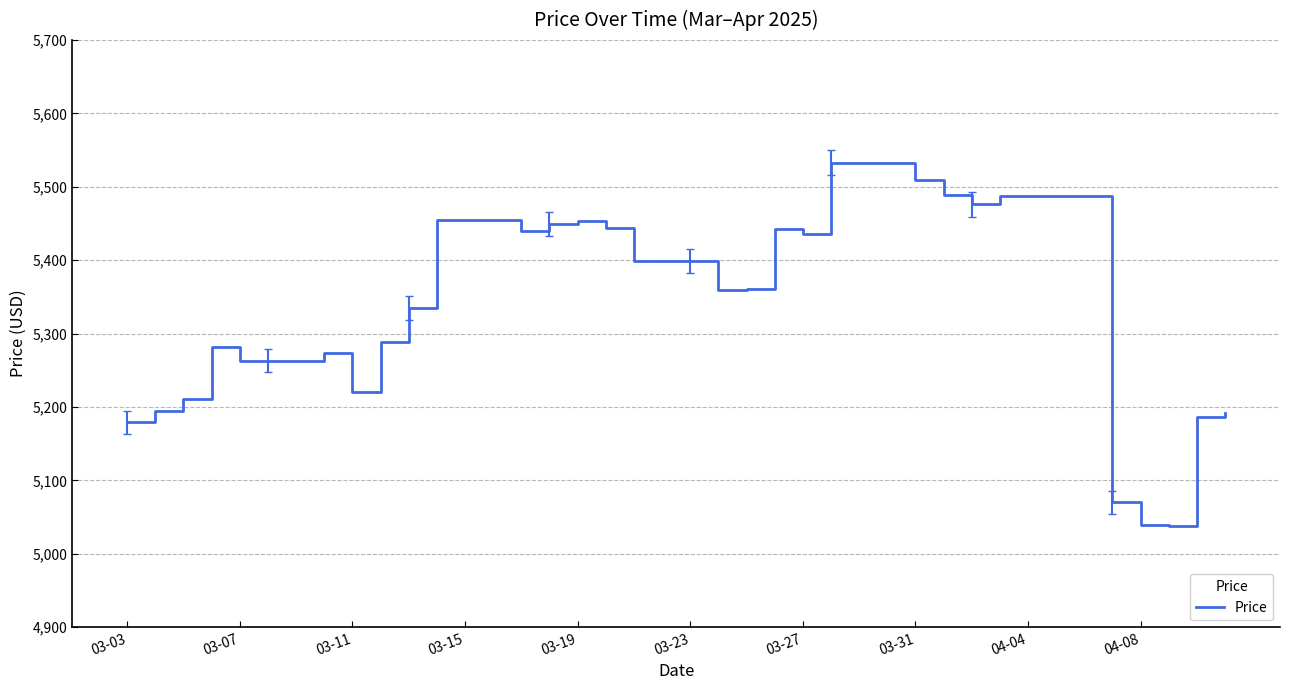

What is the smallest value displayed?

5038